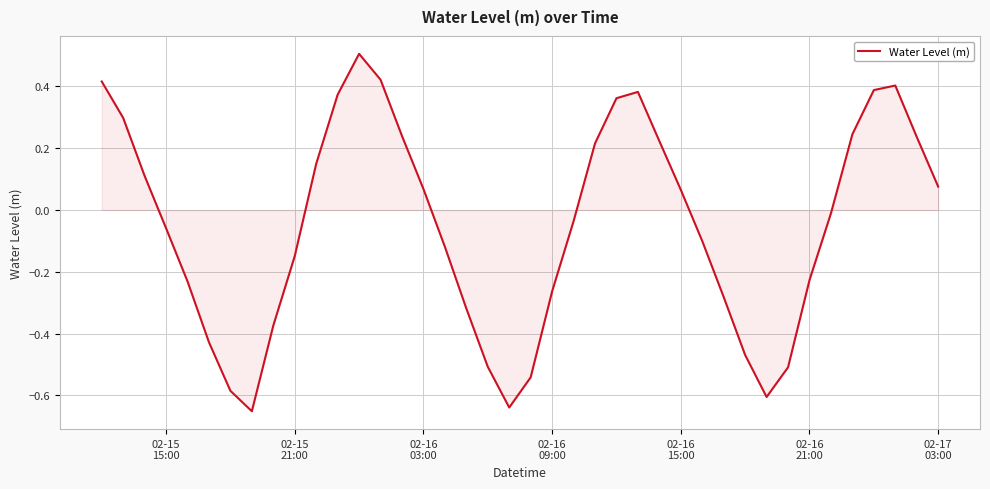

What is the difference between the maximum and minimum values?

1.2